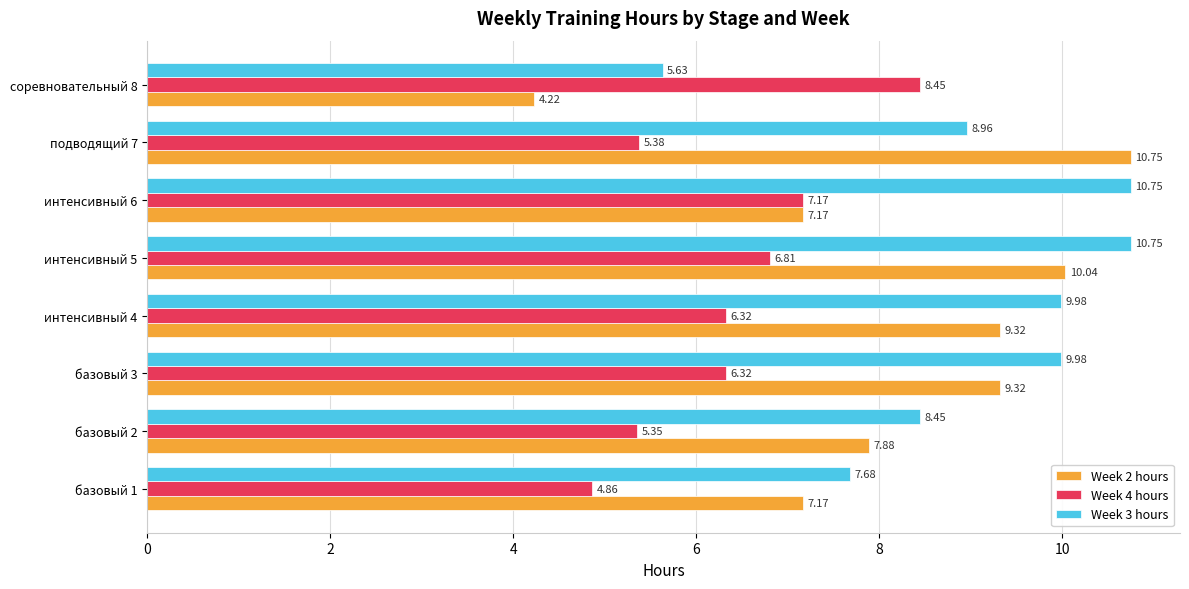

At how many categories does at least one series exceed 4?

8